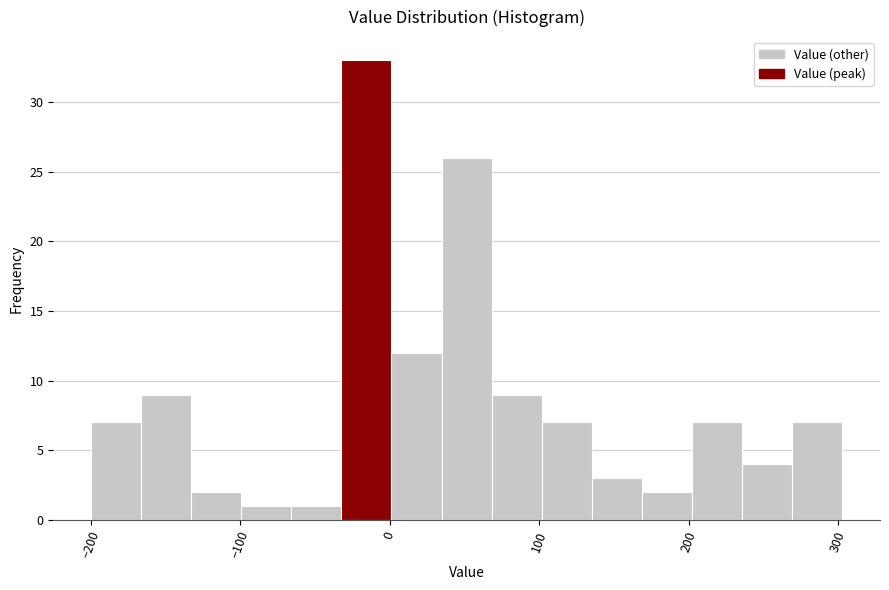

Around what value on the x-axis is the tallest bar? Give the approximate position of its centre, as read against the axis.

-20